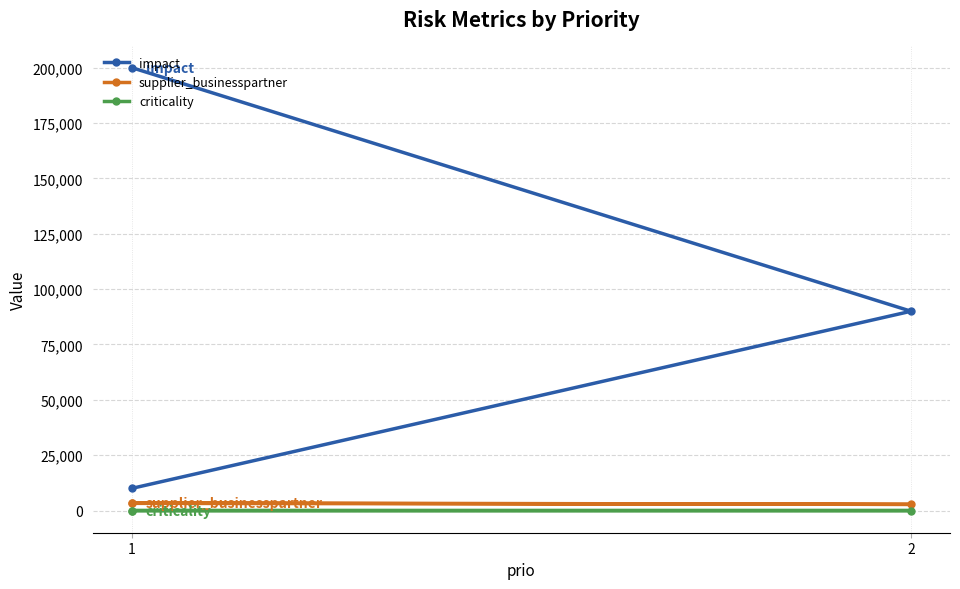

At 1, list the series in order from smallest to largest.

criticality, supplier_businesspartner, impact